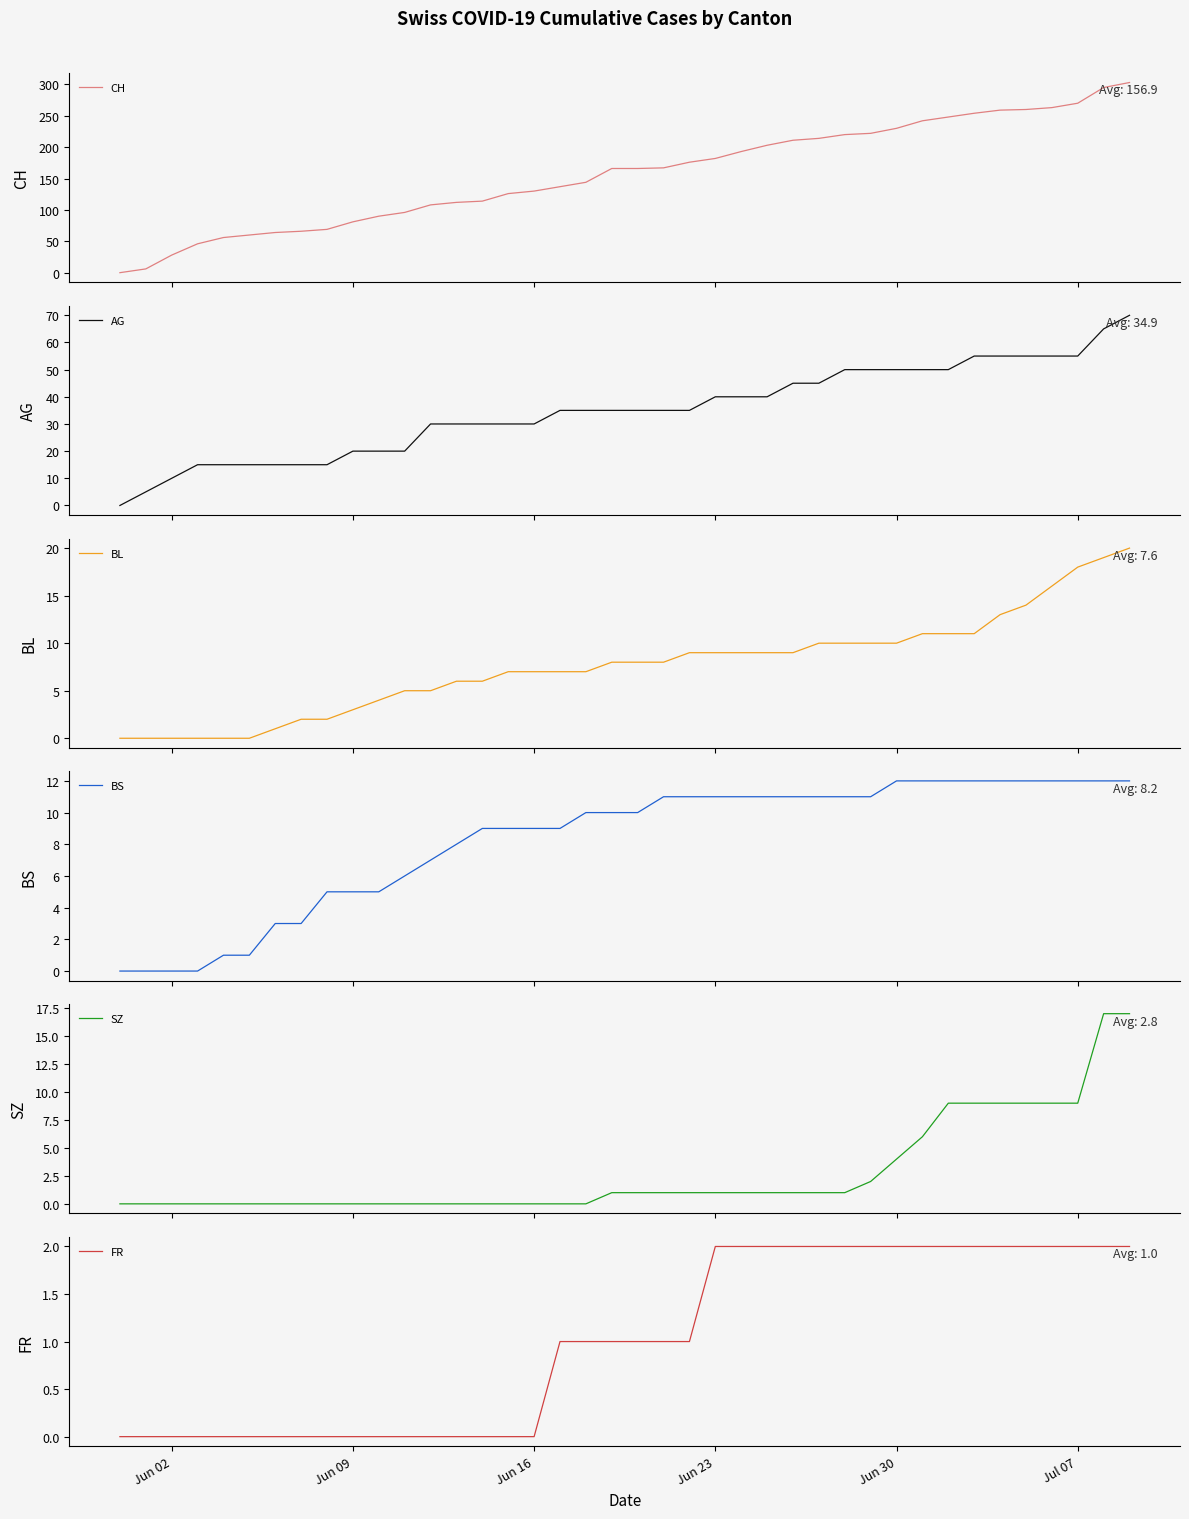

Reading right to left, extract all data points from this chart.

CH: 303	295	270	263	260	259	254	248	242	230	222	220	214	211	203	193	182	176	167	166	166	144	137	130	126	114	112	108	96	90	81	69	66	64	60	56	46	28	6	0
AG: 70	65	55	55	55	55	55	50	50	50	50	50	45	45	40	40	40	35	35	35	35	35	35	30	30	30	30	30	20	20	20	15	15	15	15	15	15	10	5	0
BL: 20	19	18	16	14	13	11	11	11	10	10	10	10	9	9	9	9	9	8	8	8	7	7	7	7	6	6	5	5	4	3	2	2	1	0	0	0	0	0	0
BS: 12	12	12	12	12	12	12	12	12	12	11	11	11	11	11	11	11	11	11	10	10	10	9	9	9	9	8	7	6	5	5	5	3	3	1	1	0	0	0	0
SZ: 17	17	9	9	9	9	9	9	6	4	2	1	1	1	1	1	1	1	1	1	1	0	0	0	0	0	0	0	0	0	0	0	0	0	0	0	0	0	0	0
FR: 2	2	2	2	2	2	2	2	2	2	2	2	2	2	2	2	2	1	1	1	1	1	1	0	0	0	0	0	0	0	0	0	0	0	0	0	0	0	0	0